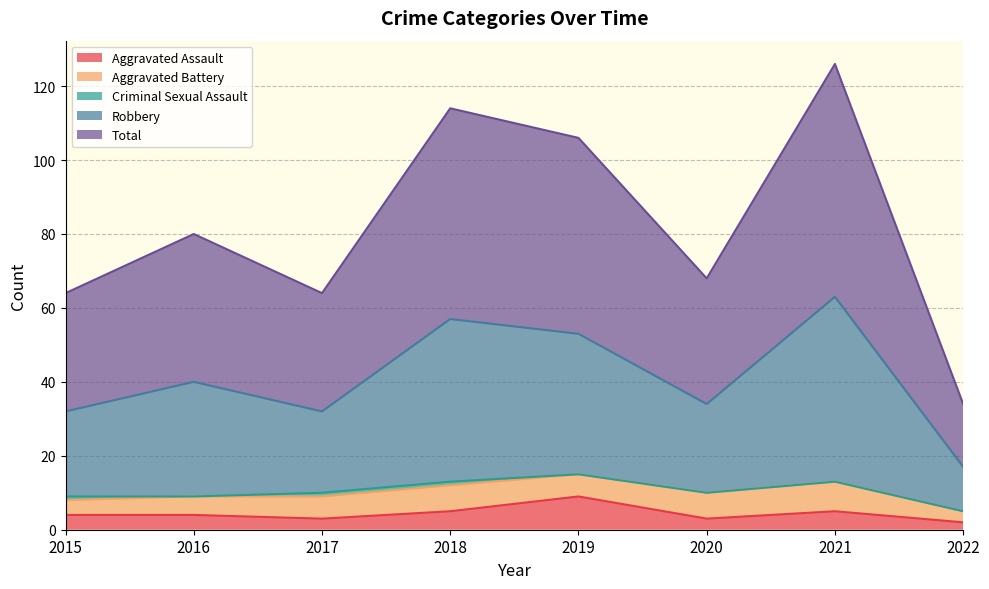

At which label does Aggravated Assault reach its peak?

2019